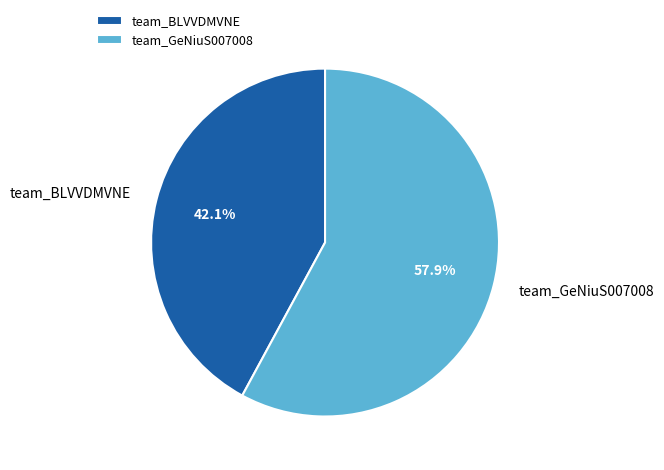

Approximately how many times larger is the value at team_GeNiuS007008 compared to team_BLVVDMVNE?

1.4